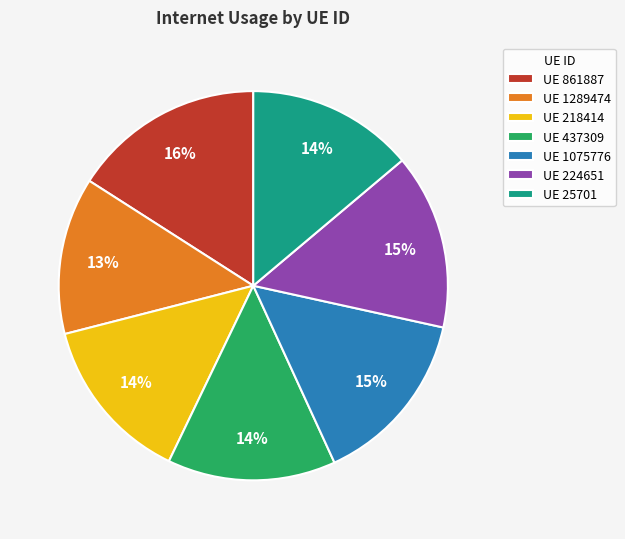

To the nearest percent, what percentage of the pie is UE 1075776?

15%